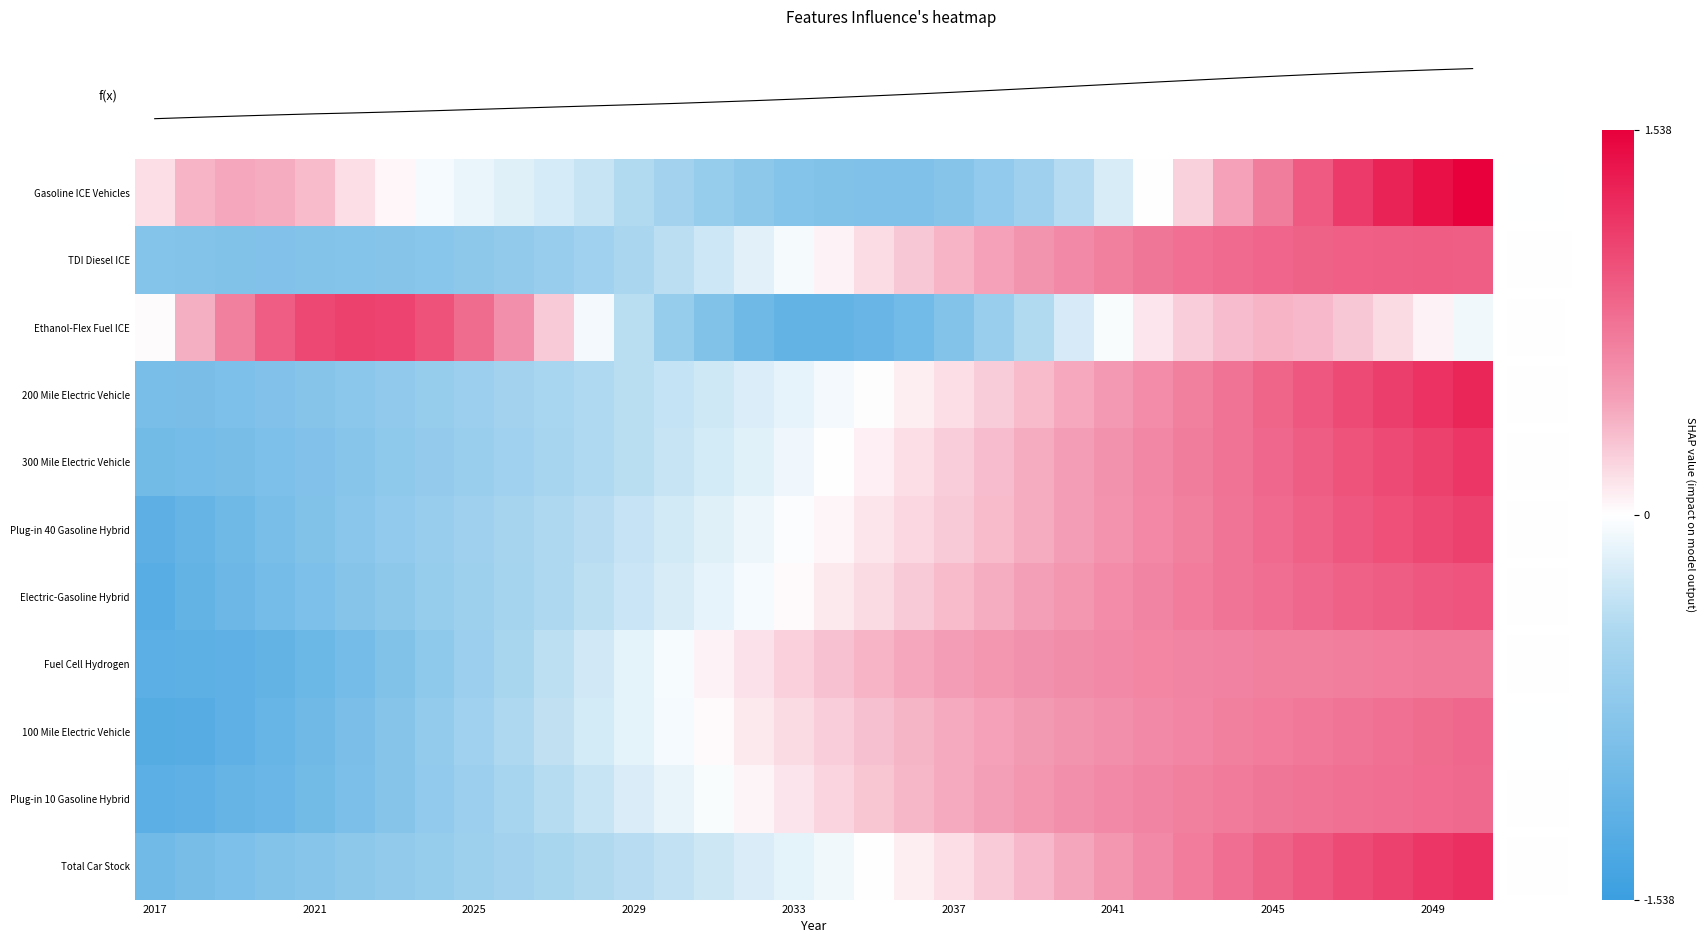

What is the difference between the highest and lowest values at 2041?

1.0